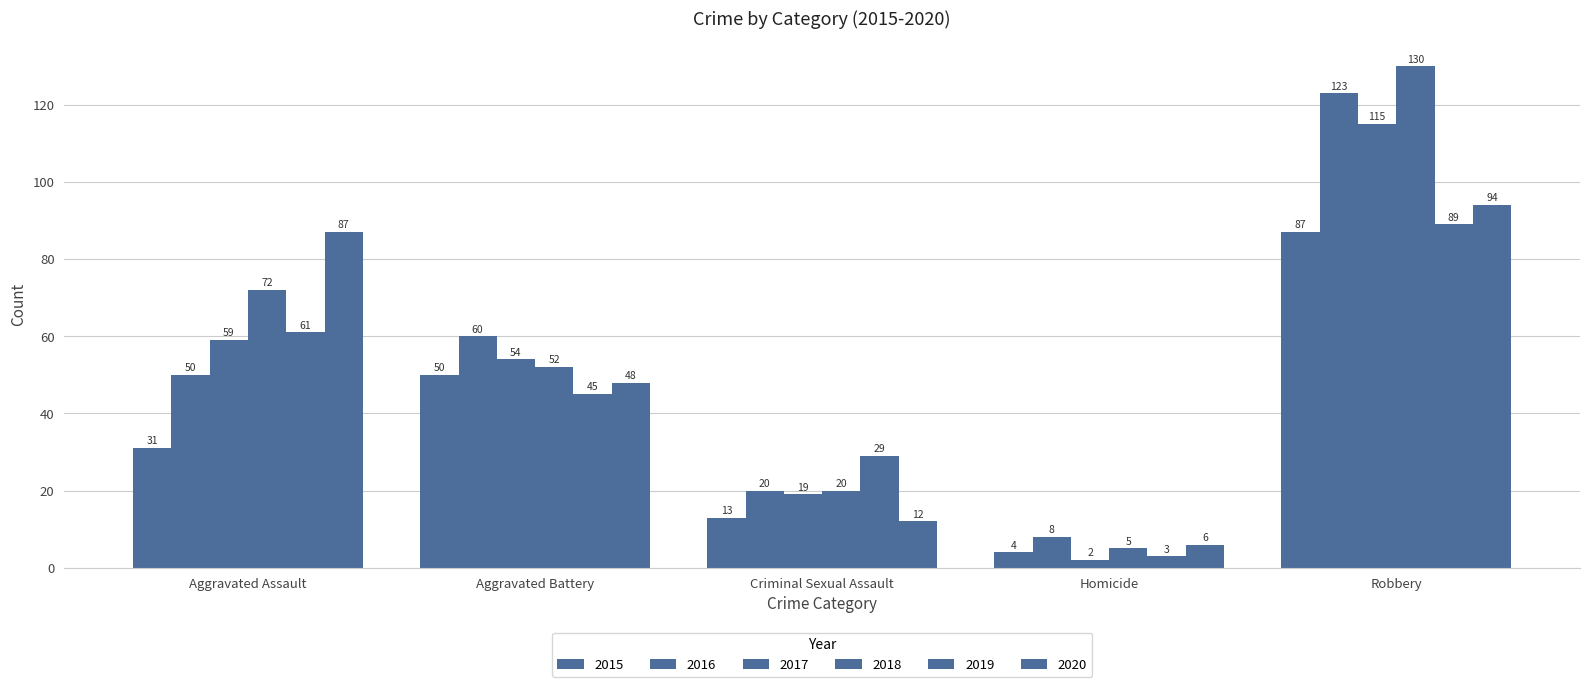

What is the sum of the 2015 values at Criminal Sexual Assault and Aggravated Assault?

44